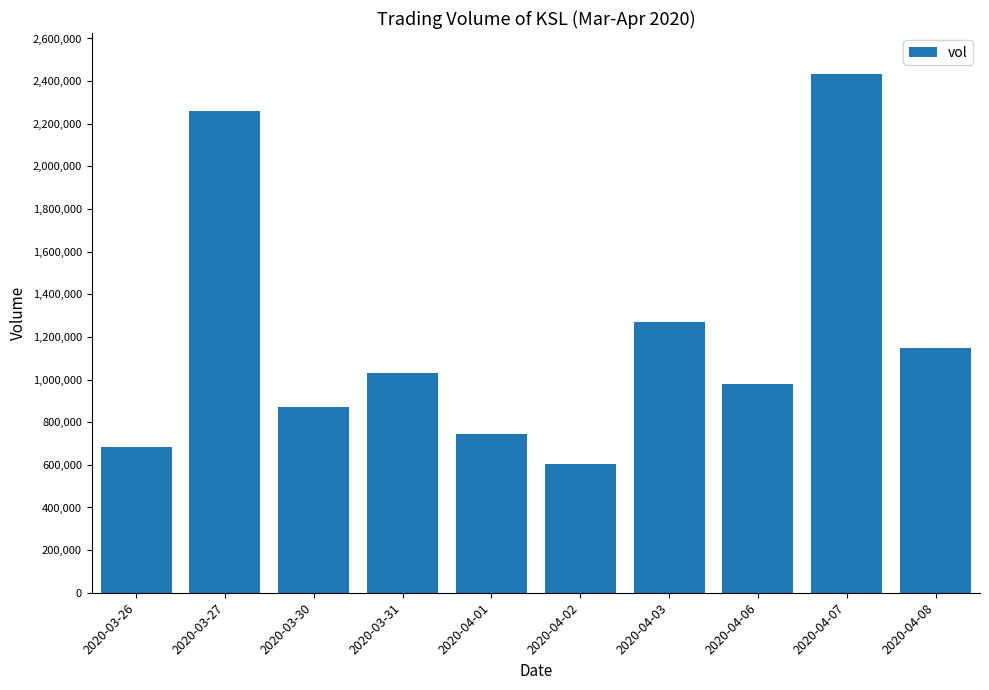

What is the label of the 7th bar from the left?

2020-04-03